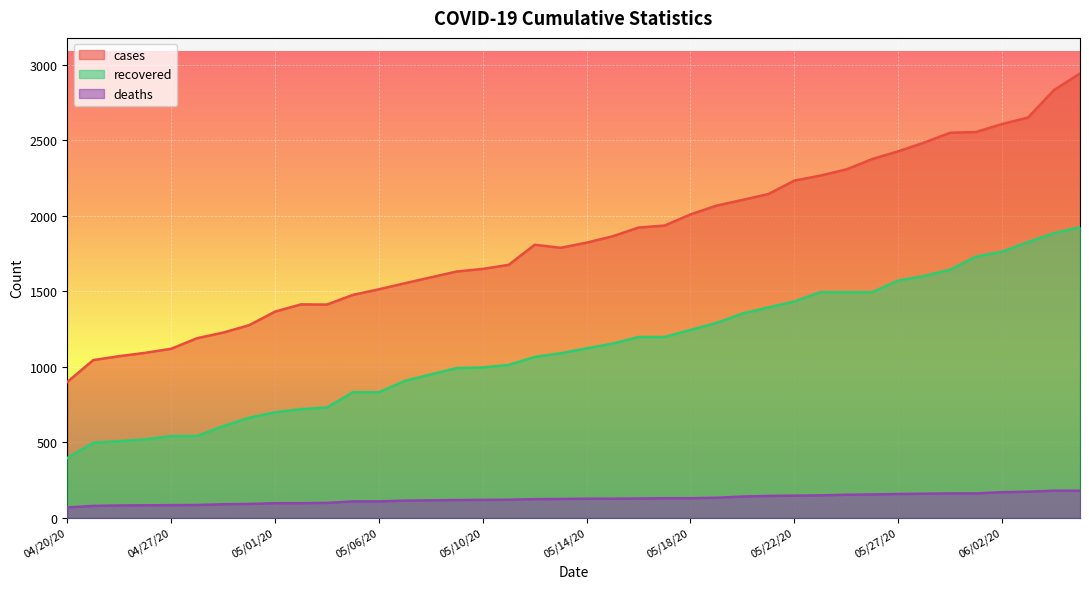

At which label is cases closest to 1921?

05/16/20